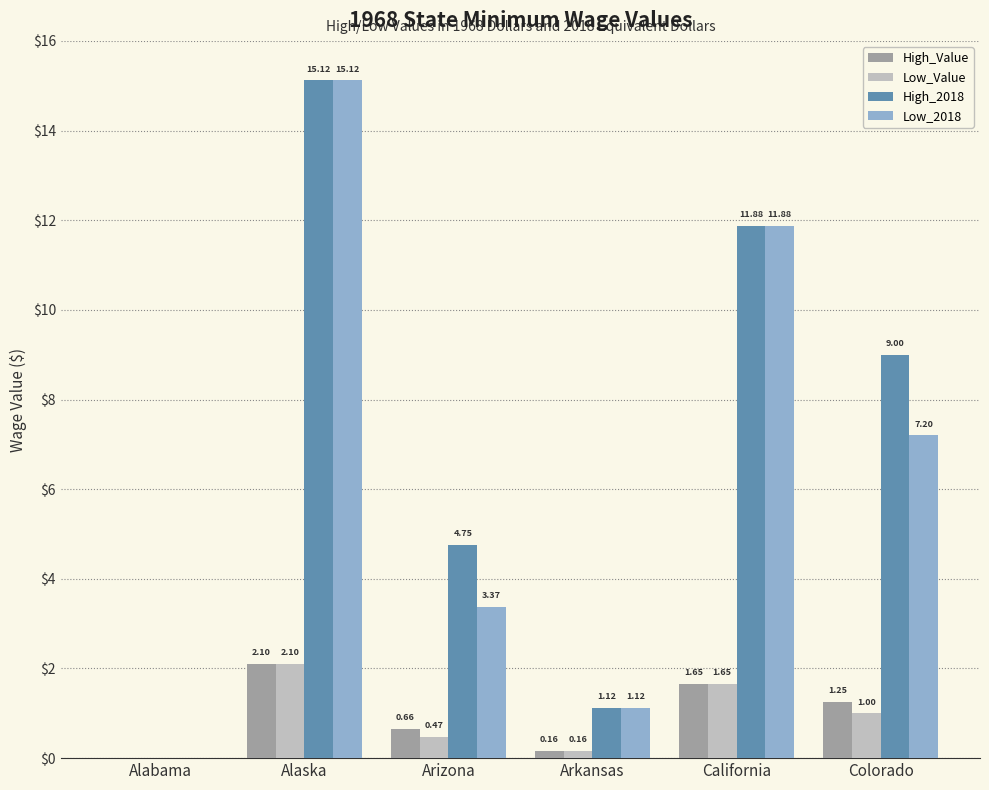

Which series has the largest total across all categories?

High_2018